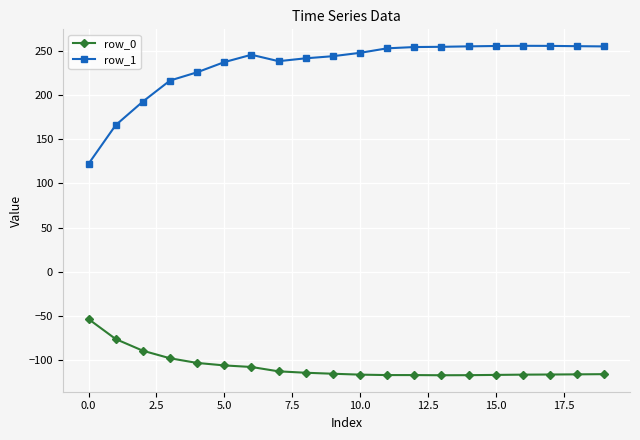

At how many categories does at least one series exceed 178?

18